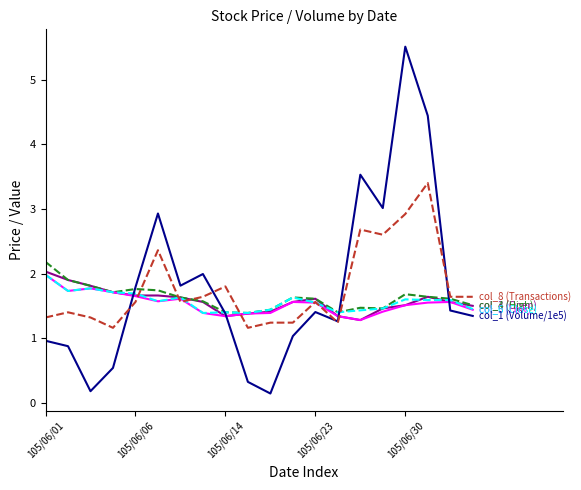

What is the greatest value displayed?

5.5